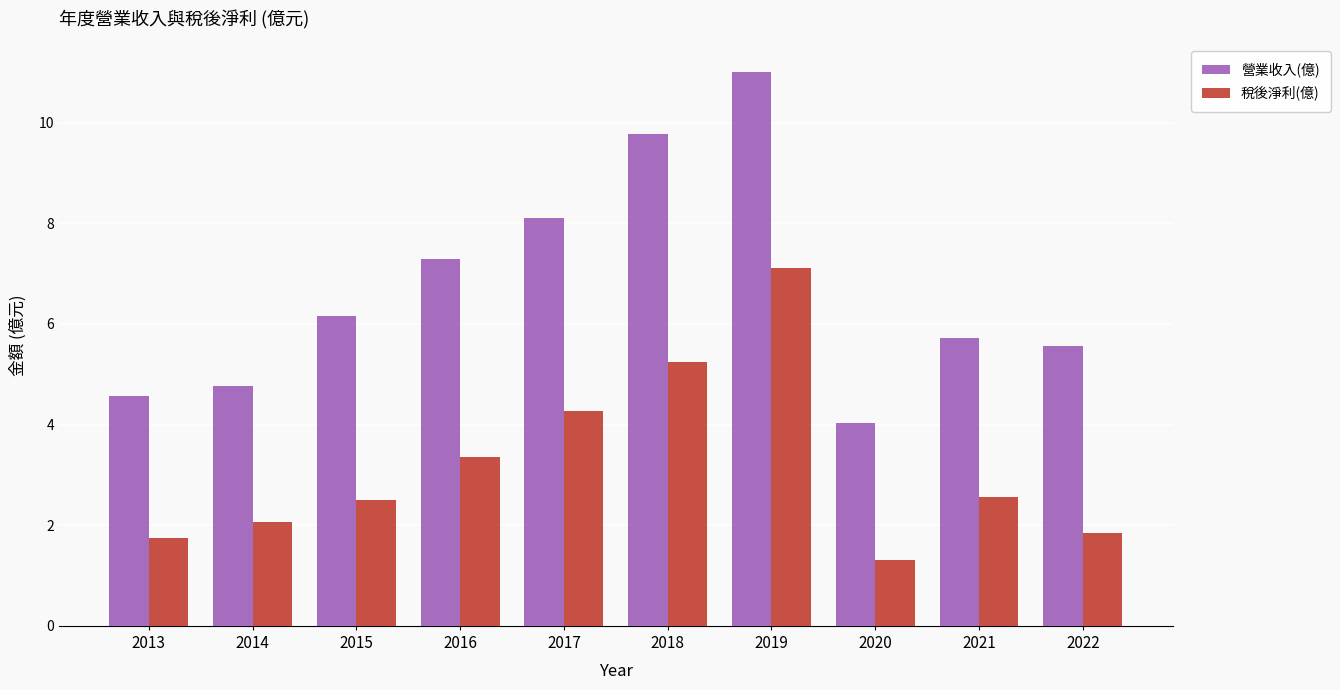

How many series are shown in this chart?

2